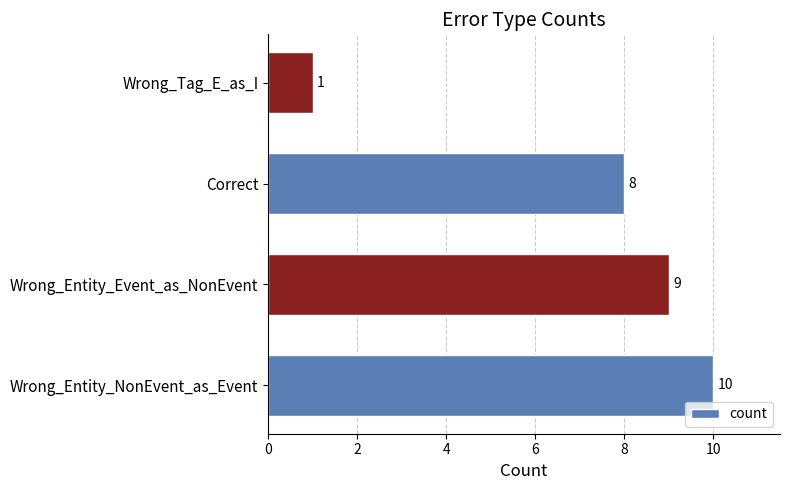

Reading bottom to top, list all the values displayed in this chart.

10	9	8	1